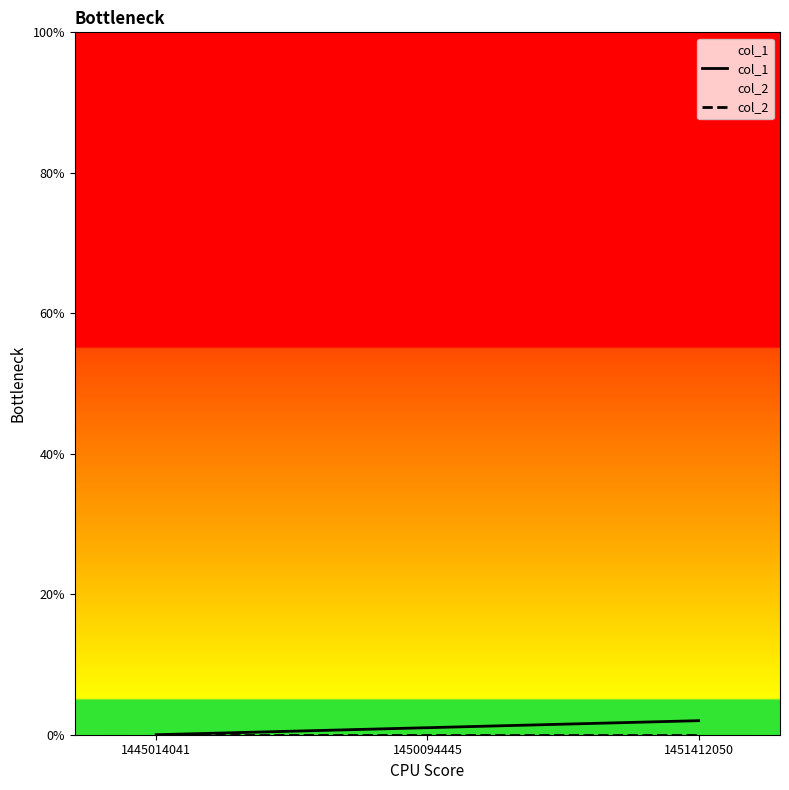

What is the spread (max minus min) of values at 1450094445?

1